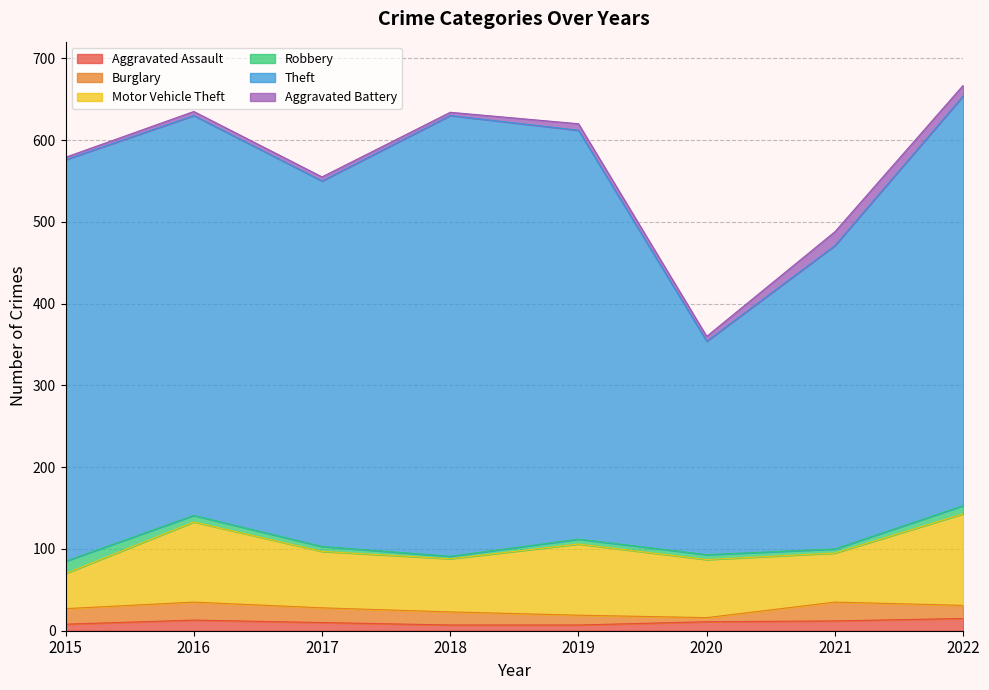

What is the total value across all series at 2021?

488